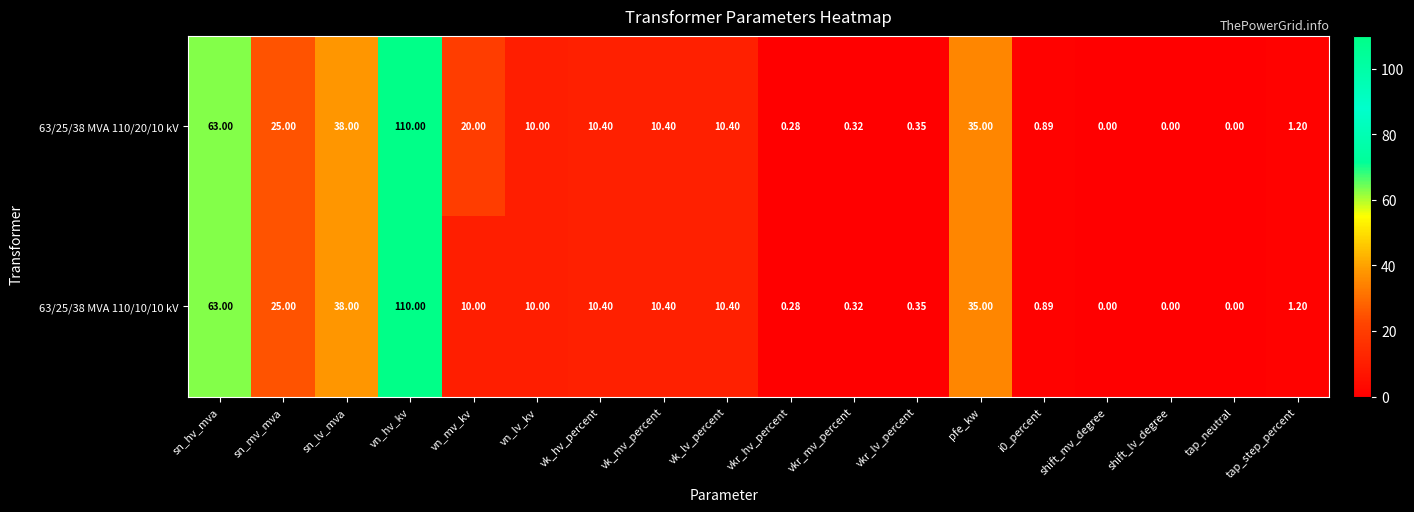

Rank the series at vn_mv_kv from lowest to highest value.

63/25/38 MVA 110/10/10 kV, 63/25/38 MVA 110/20/10 kV